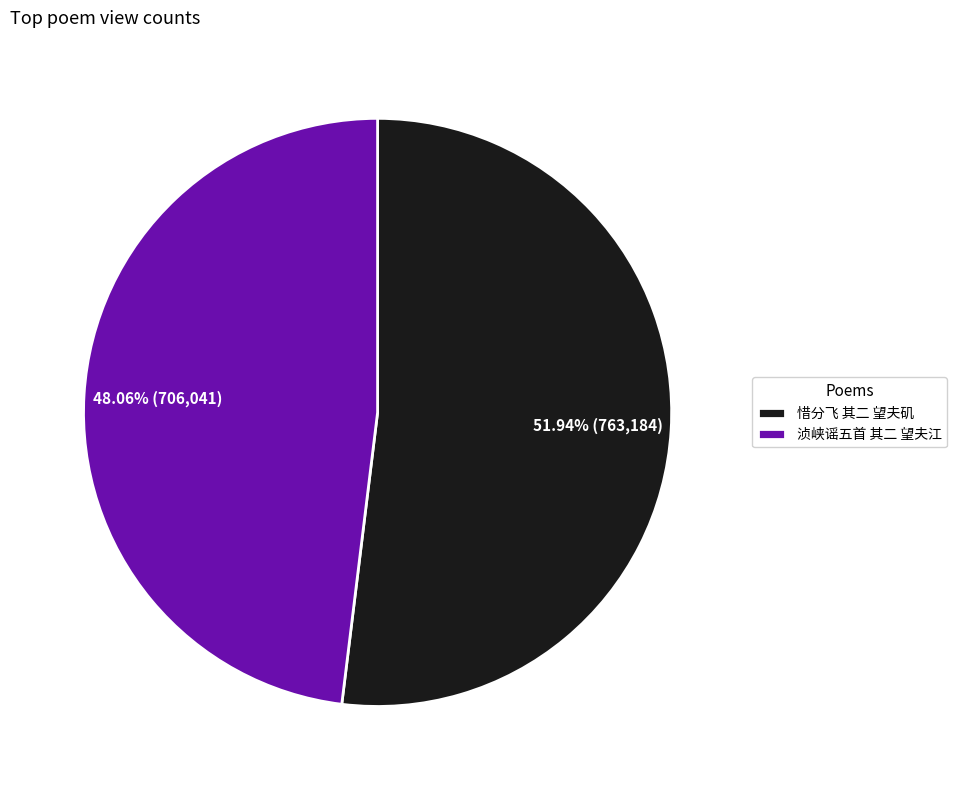

To the nearest percent, what is the average slice percentage?

50%